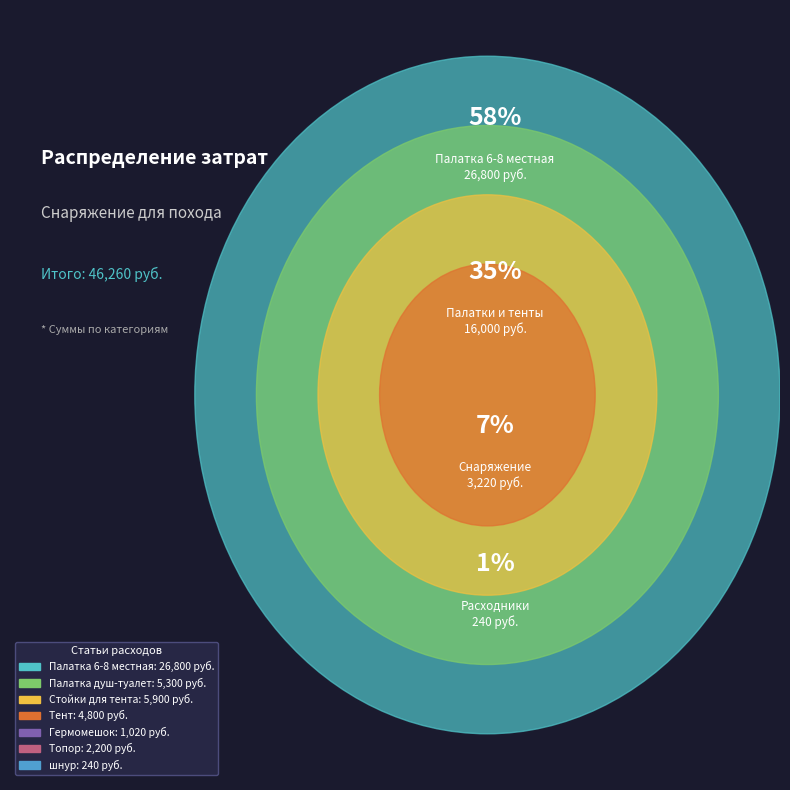

What is the total percentage of Стойки для тента and Топор?

17.5%